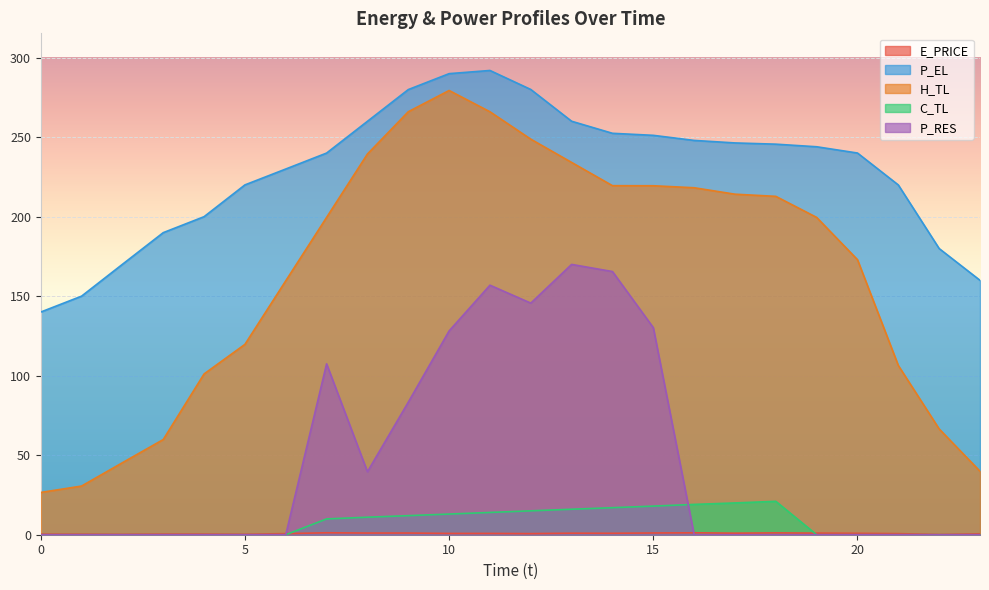

What are all the series names shown in the legend?

E_PRICE, P_EL, H_TL, C_TL, P_RES